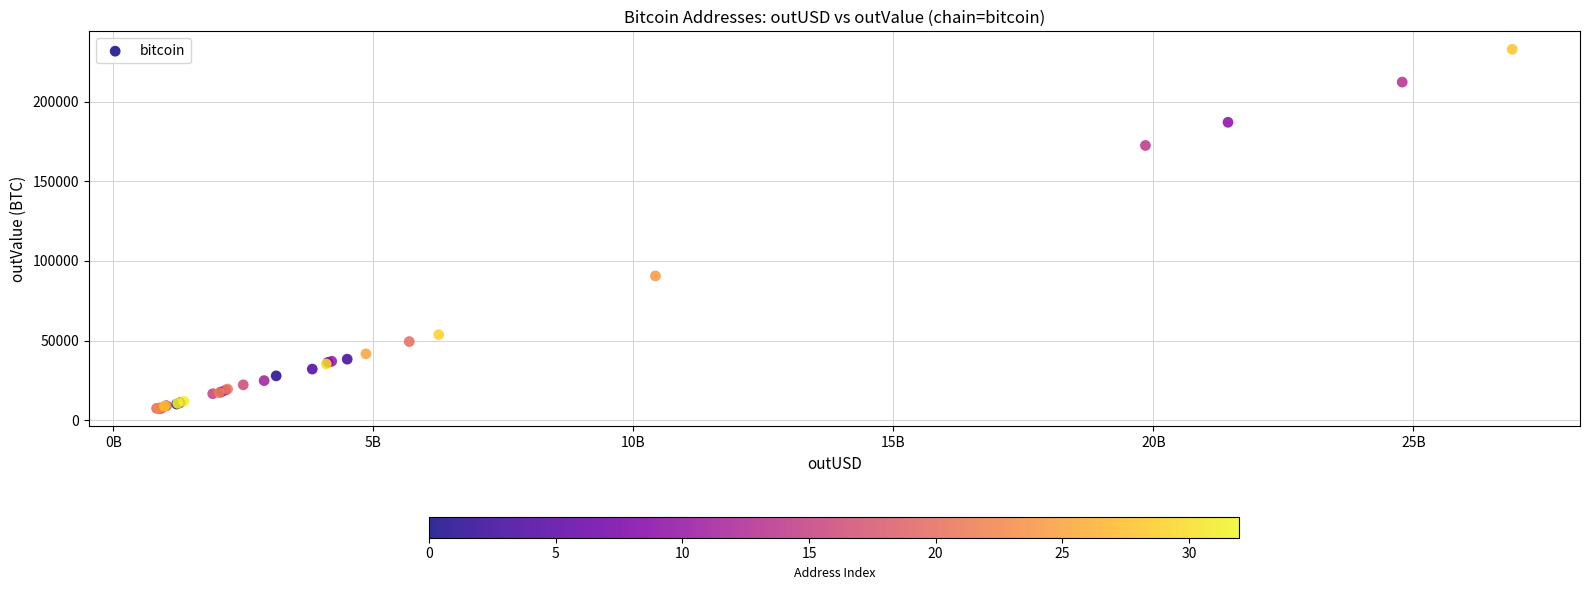

What Y value in the scatter plot is closest to 120155?

90570.3